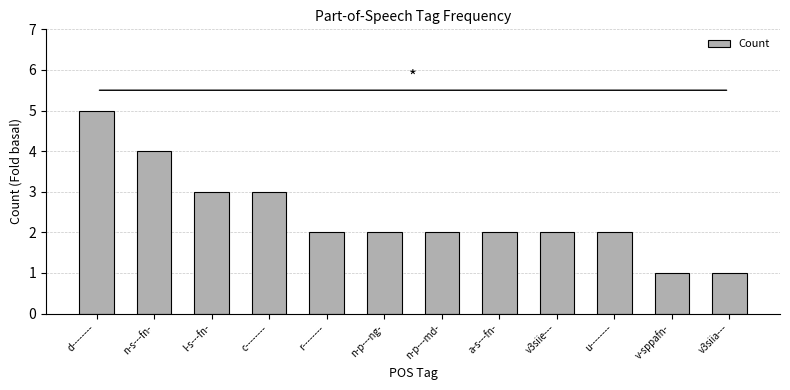

What position from the right is n-p---md-?

6